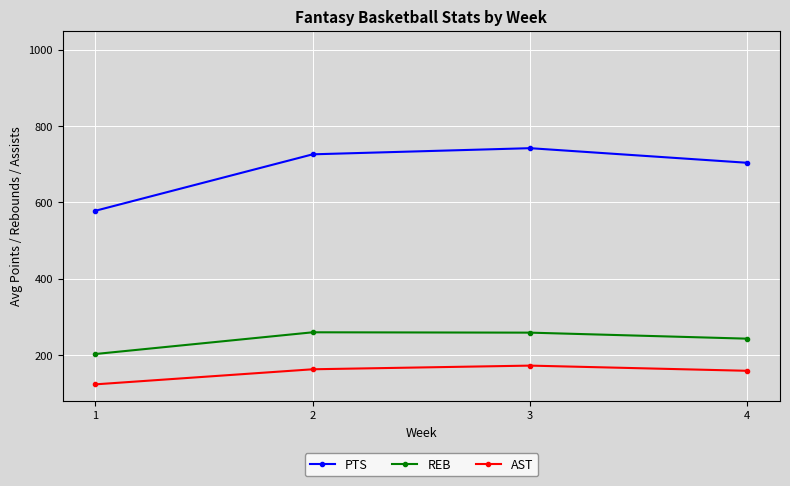

What is the approximate value of REB at 4?

242.8